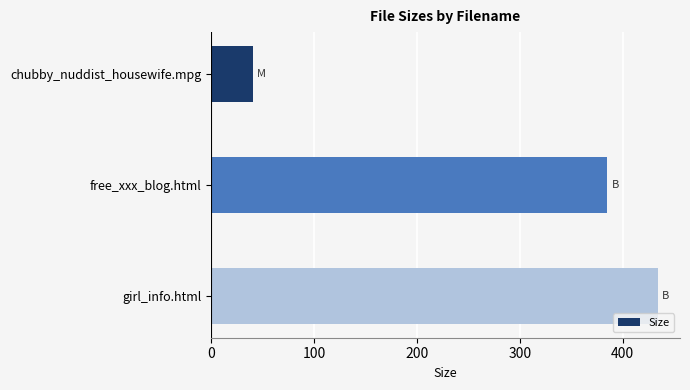

What is the label of the 2nd bar from the bottom?

free_xxx_blog.html